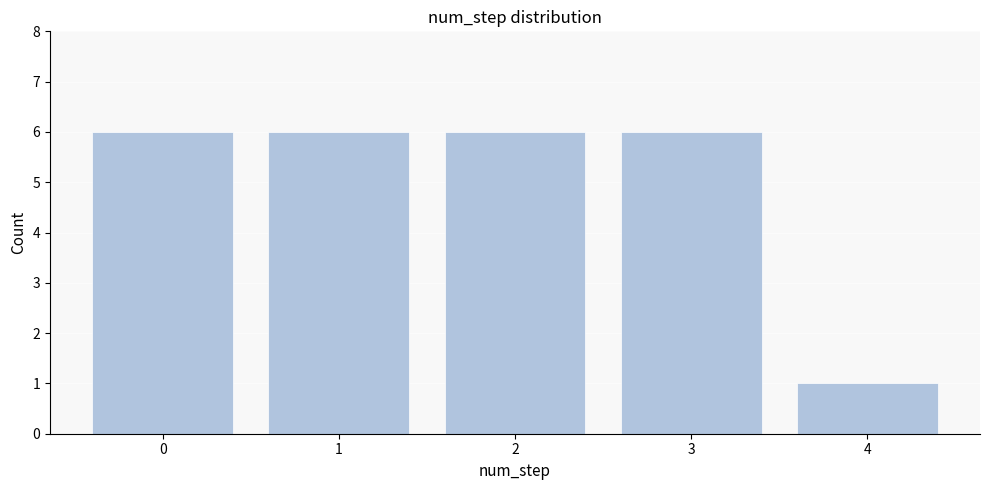

Reading left to right, list all the values displayed in this chart.

6	6	6	6	1